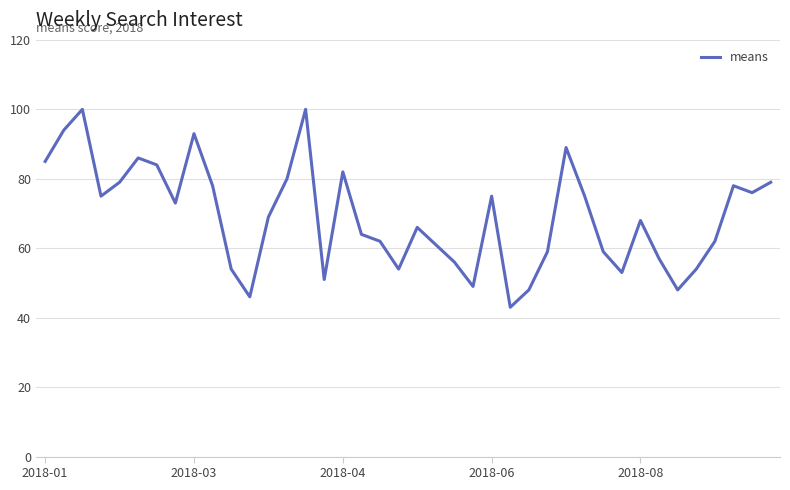

What is the smallest value displayed?

43